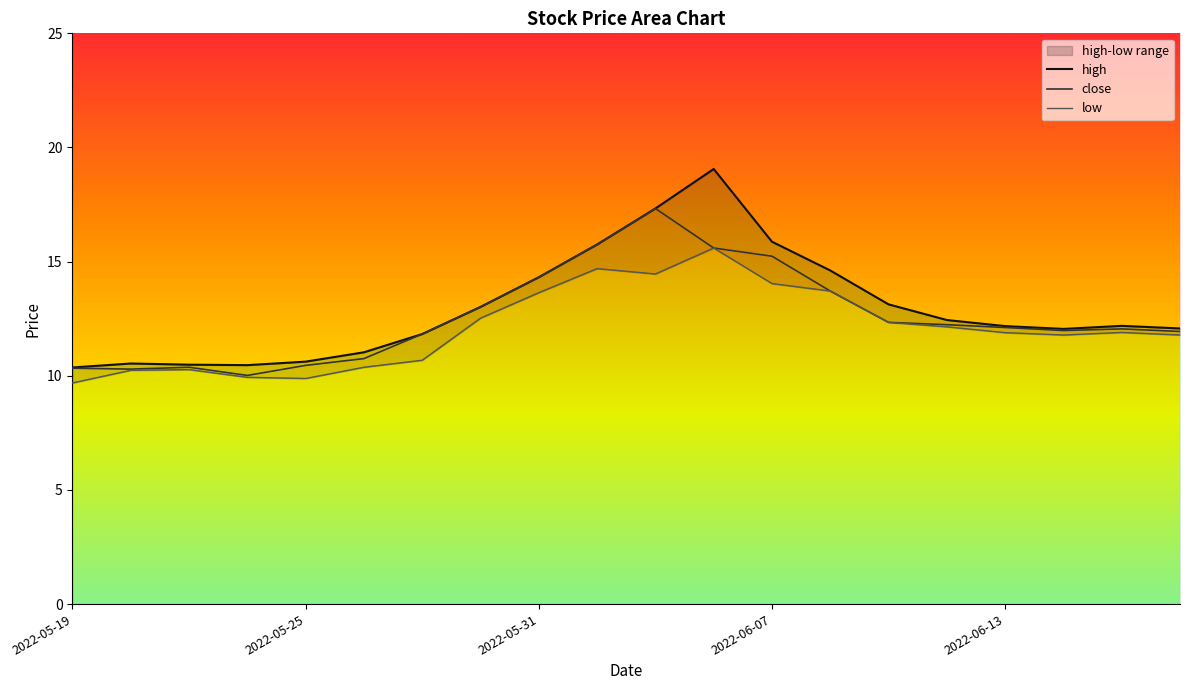

True or false: close has a value of 12.1 at 2022-06-15.

True